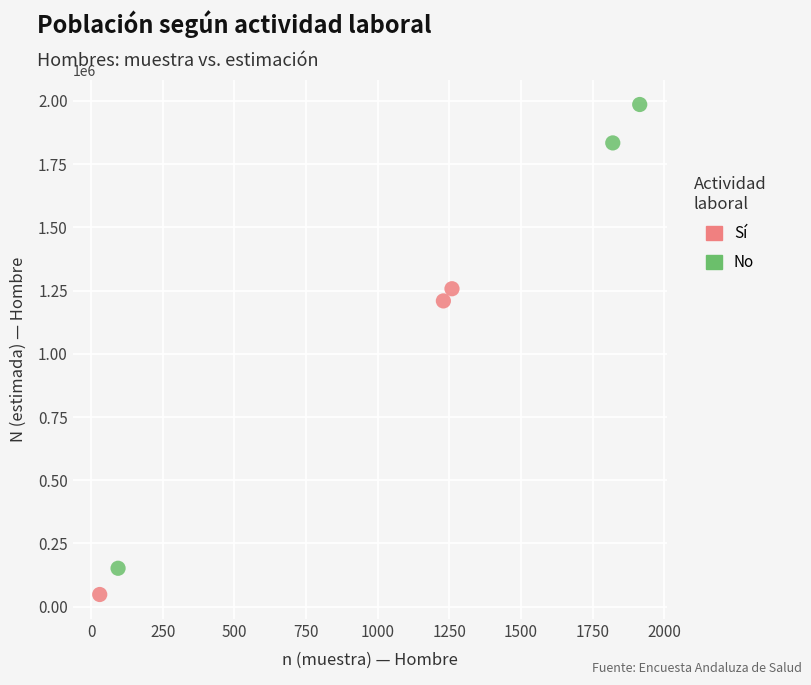

Which series reaches the maximum Y coordinate?

No